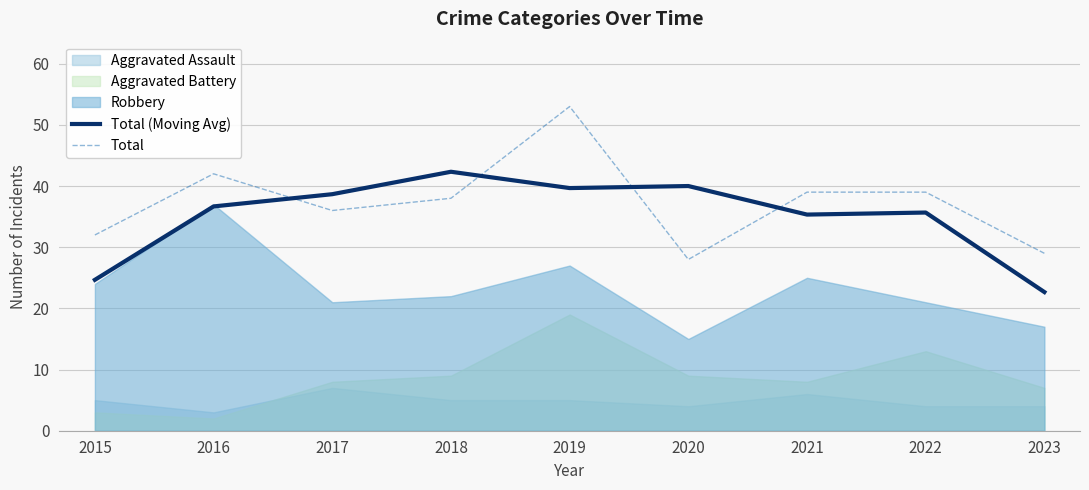

In Total, how many points are lower than both neighbors (excluding endpoints)?

2